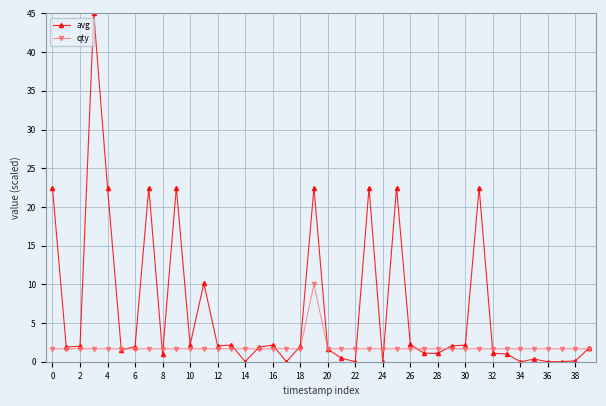

Does the chart display data point markers on the line(s)?

Yes